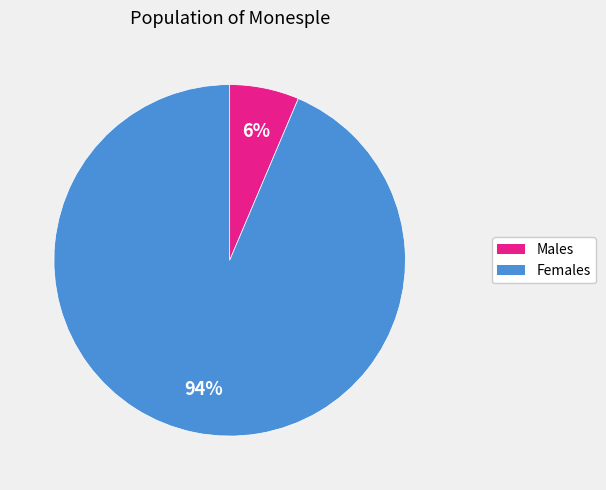

Is there any slice that represents more than half of the pie?

Yes